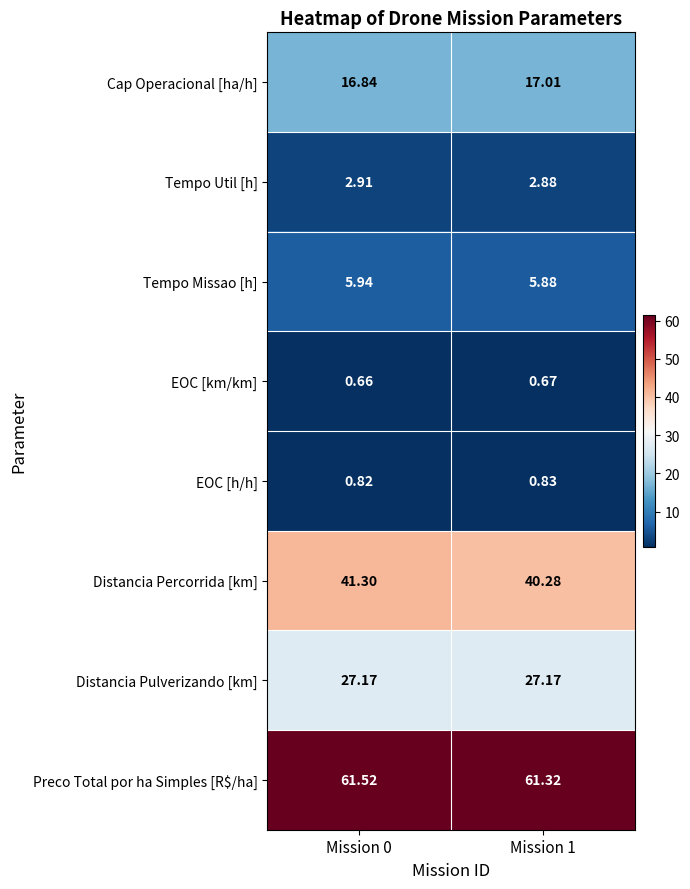

Which series changed the most between Mission 0 and Mission 1?

Distancia Percorrida [km]